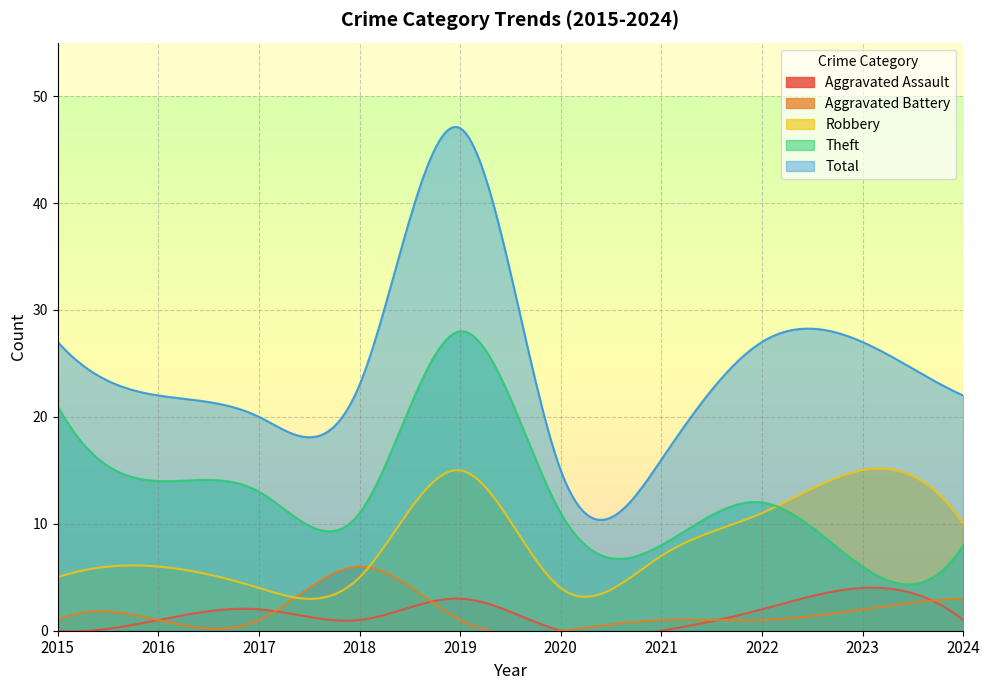

True or false: Aggravated Assault and Total cross at least once.

False